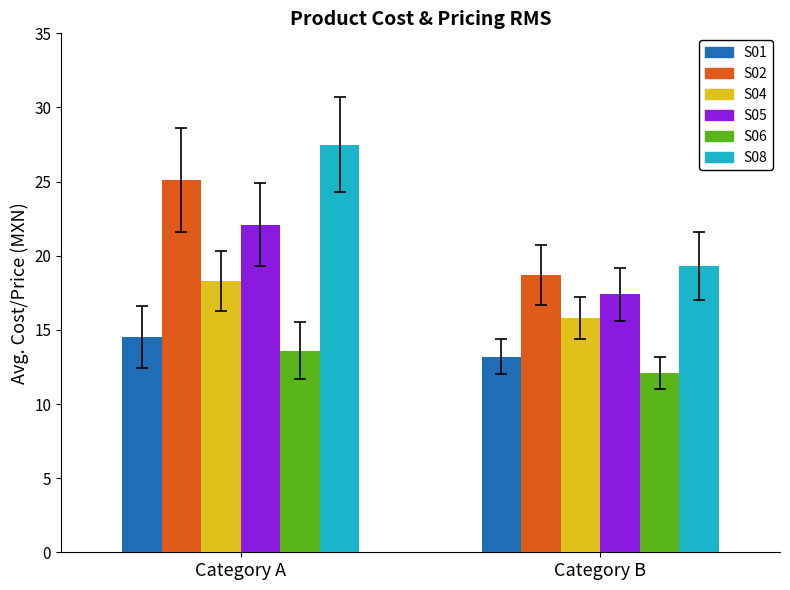

At which category is the sum across all series the highest?

Category A